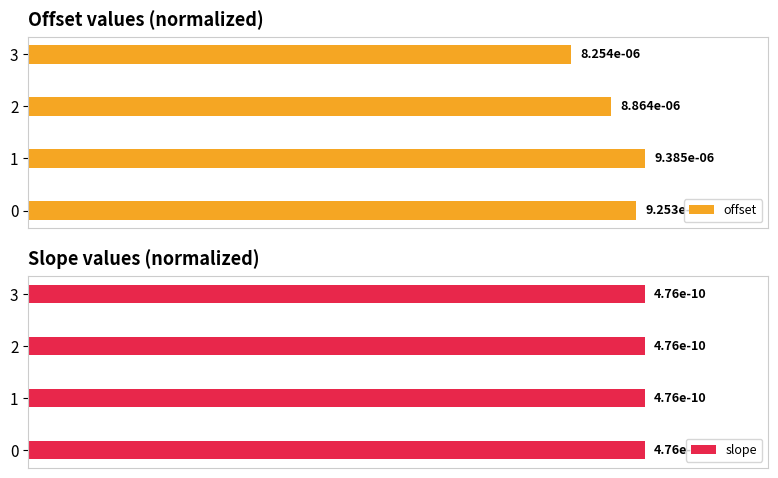

Is the value of offset at 40 greater than the value of slope at 20?

Yes